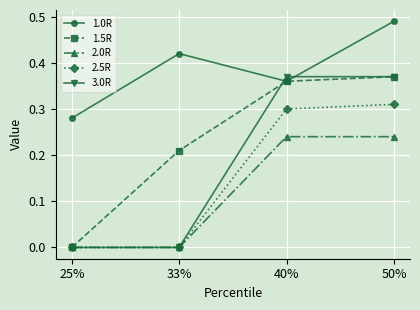

True or false: 2.5R has a value of 0.2 at 25%.

False